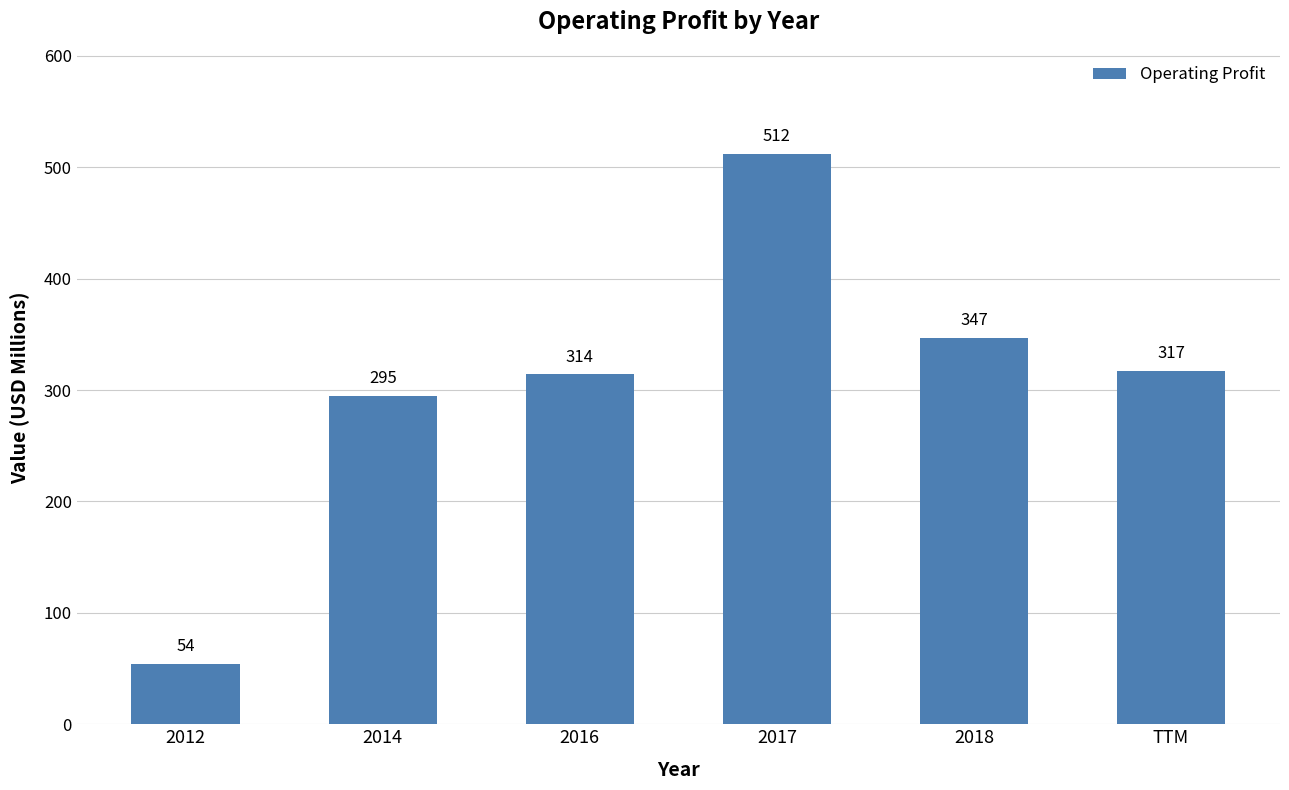

Which has a higher value, 2012 or 2017?

2017